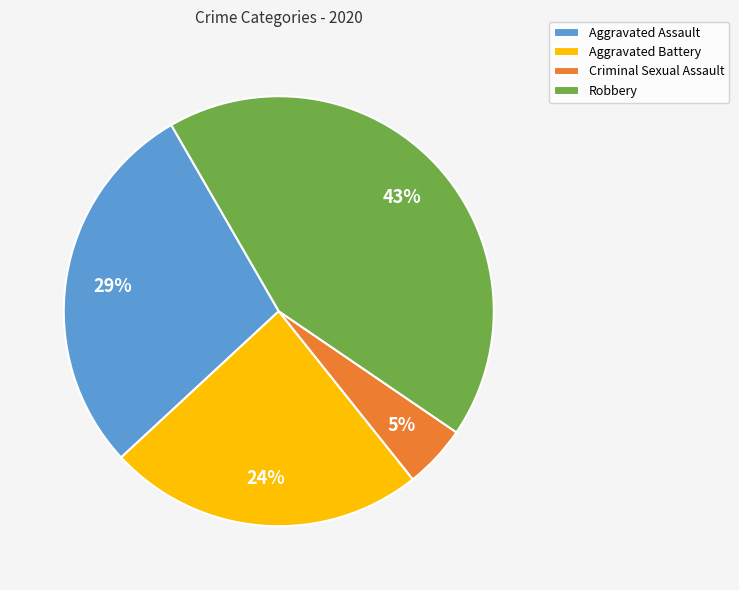

To the nearest percent, what is the difference between the largest and smallest slice percentages?

38%